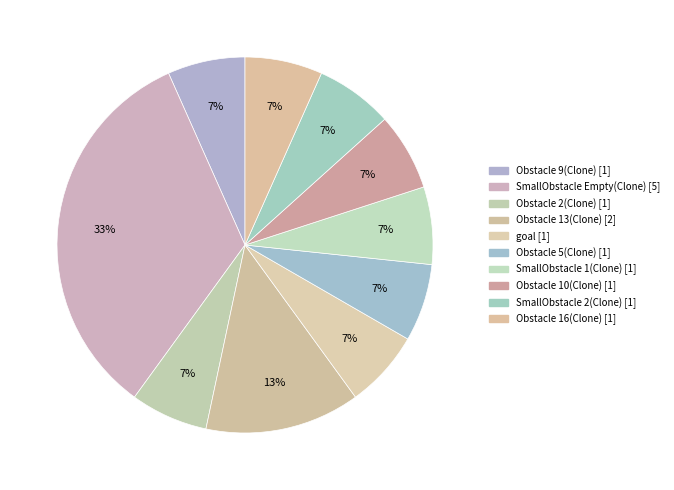

How much of the chart is everything except Obstacle 10(Clone)?

93.3%